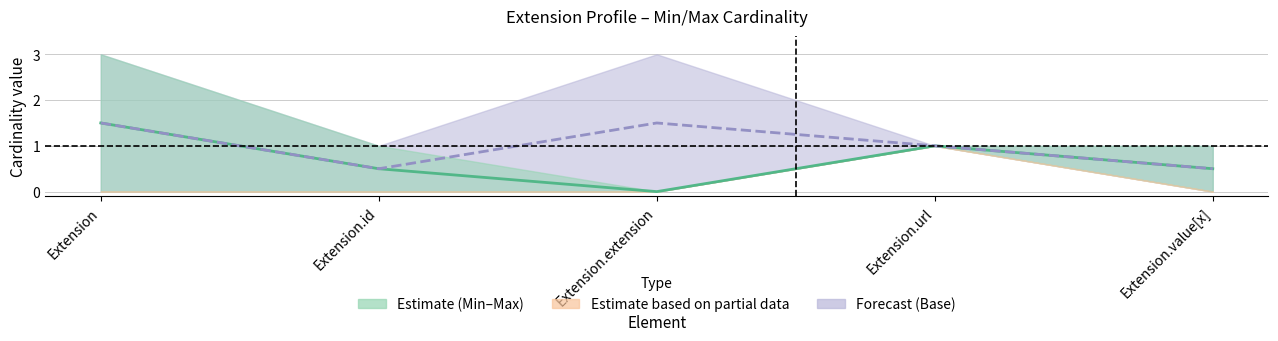

True or false: Mid Min–Max (Estimate) and Mid Base (Forecast) intersect in this chart.

False